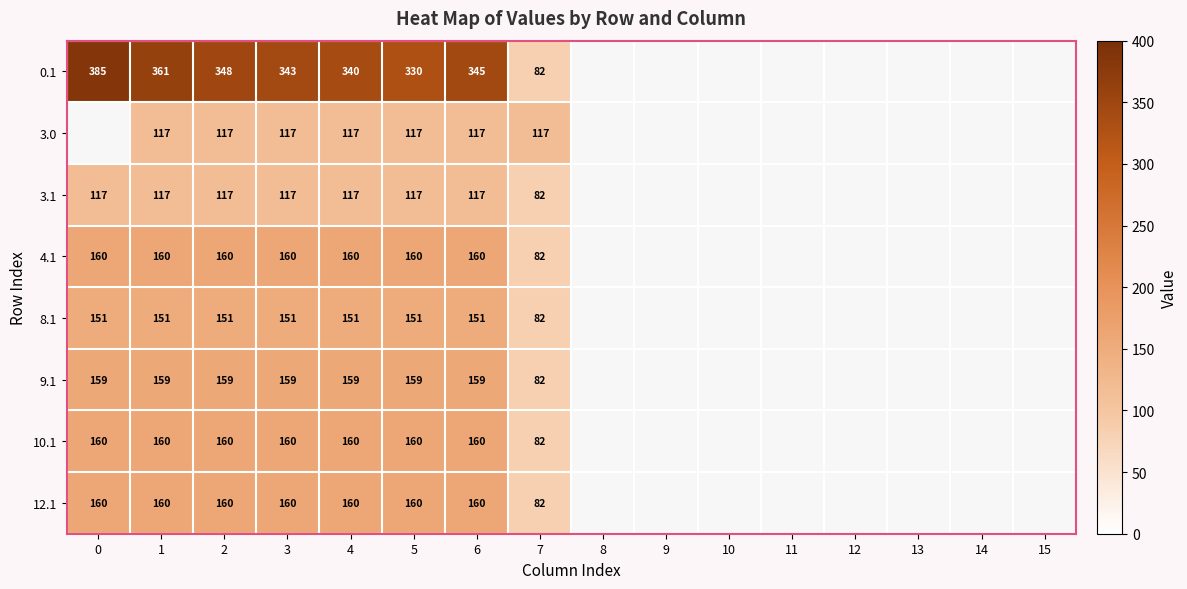

The 4.1 series shows 160 at 0. True or false?

True